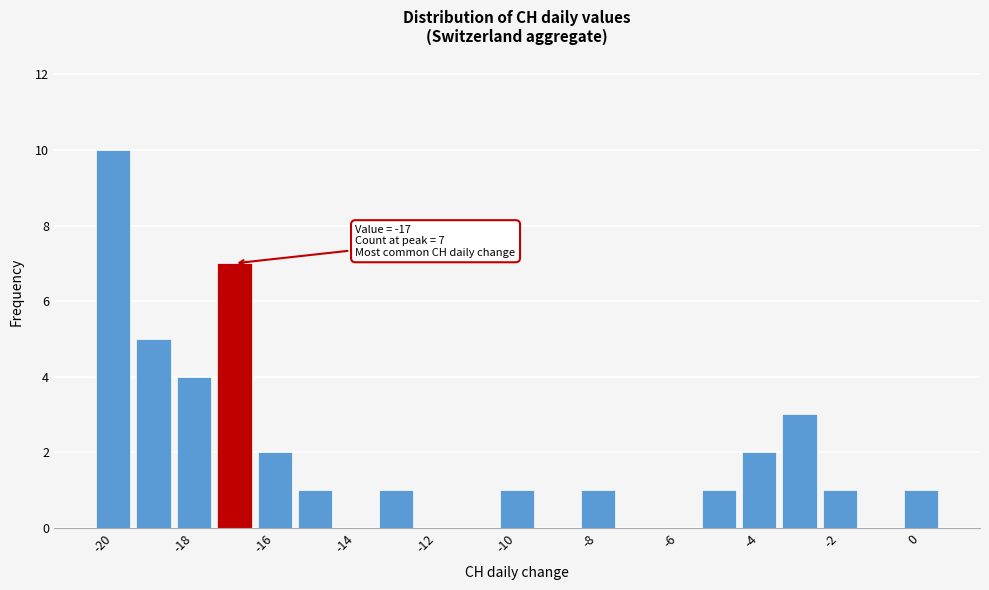

Which range on the x-axis has the tallest bar?

-20.5 to -19.5